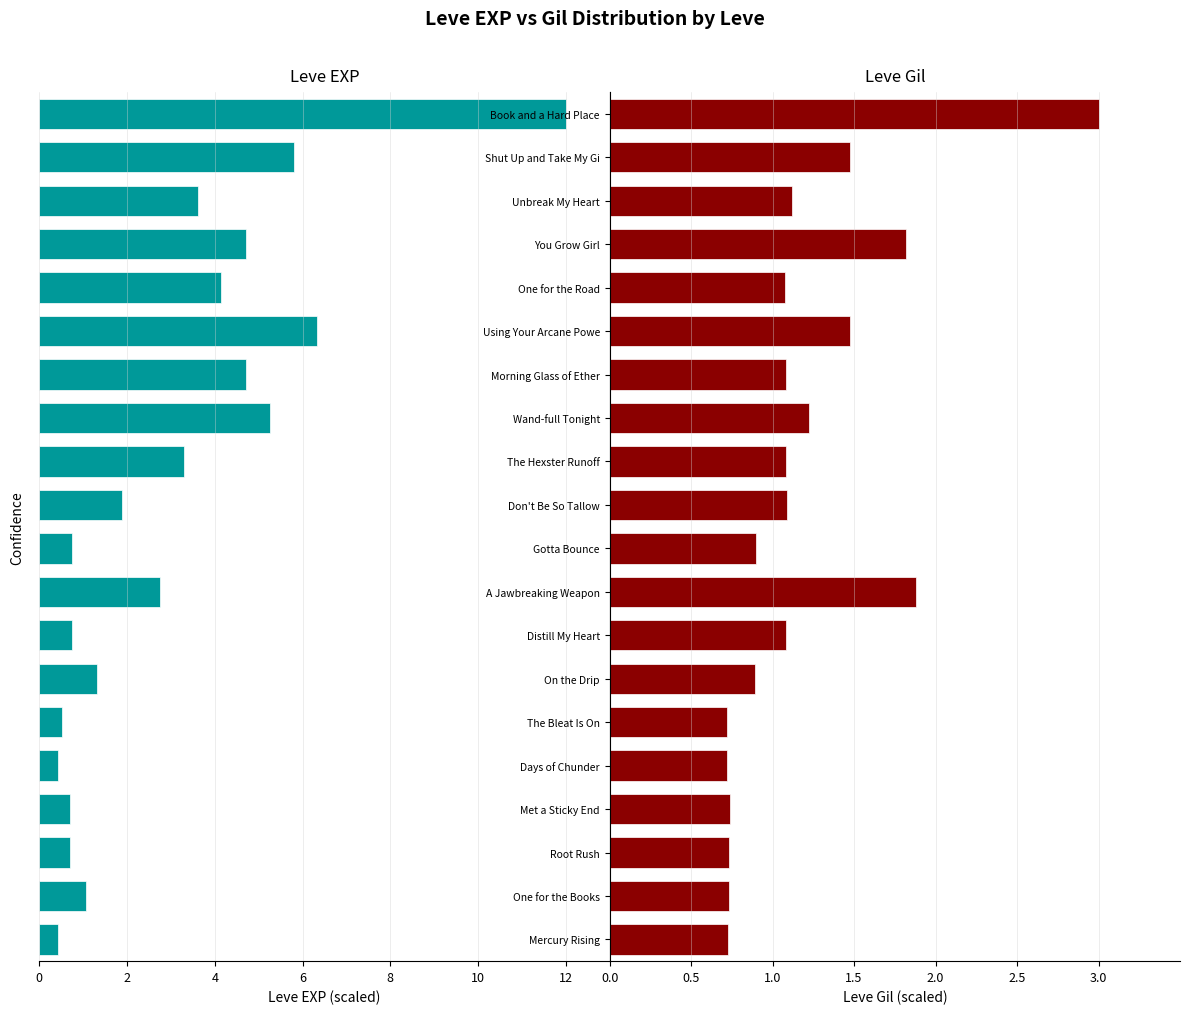

At On the Drip, list the series in order from largest to smallest.

Leve Gil, Leve EXP